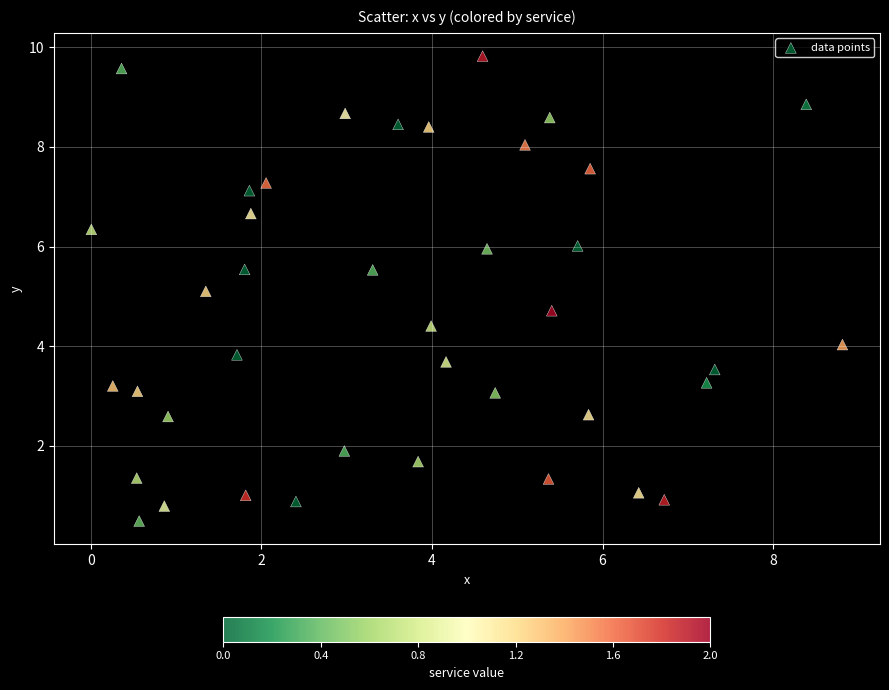

What is the range of Y values (max minus min)?

9.3